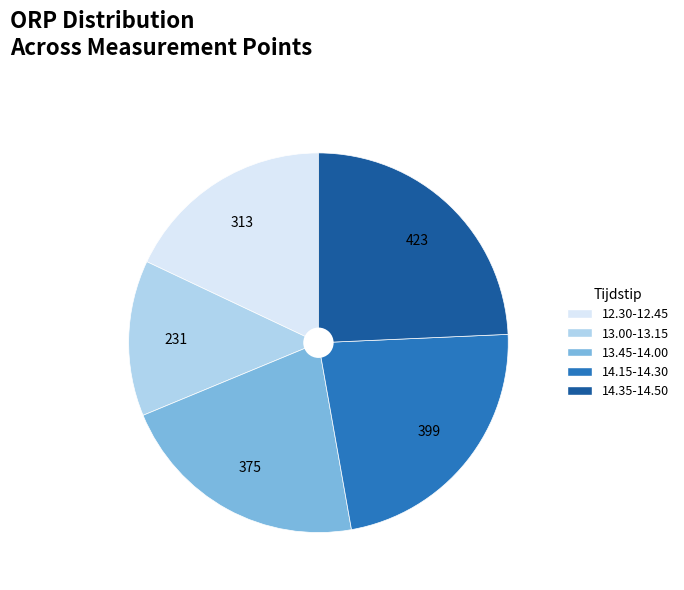

Between 14.35-14.50 and 12.30-12.45, which is larger?

14.35-14.50